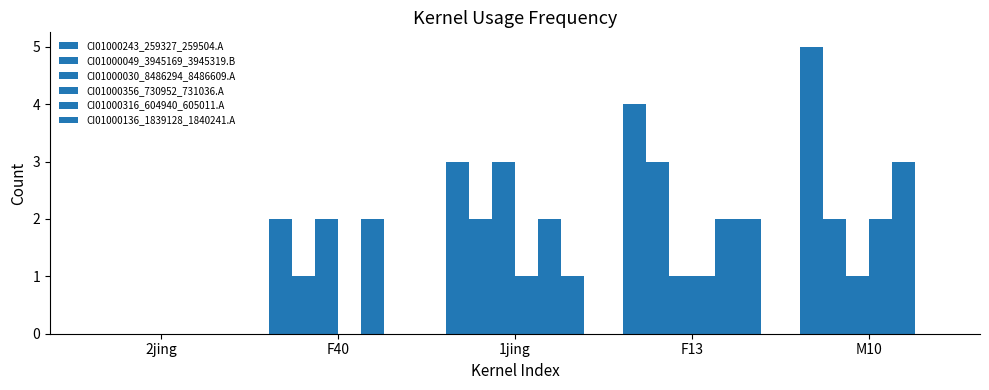

True or false: CI01000356_730952_731036.A has a value of 1 at F13.

False